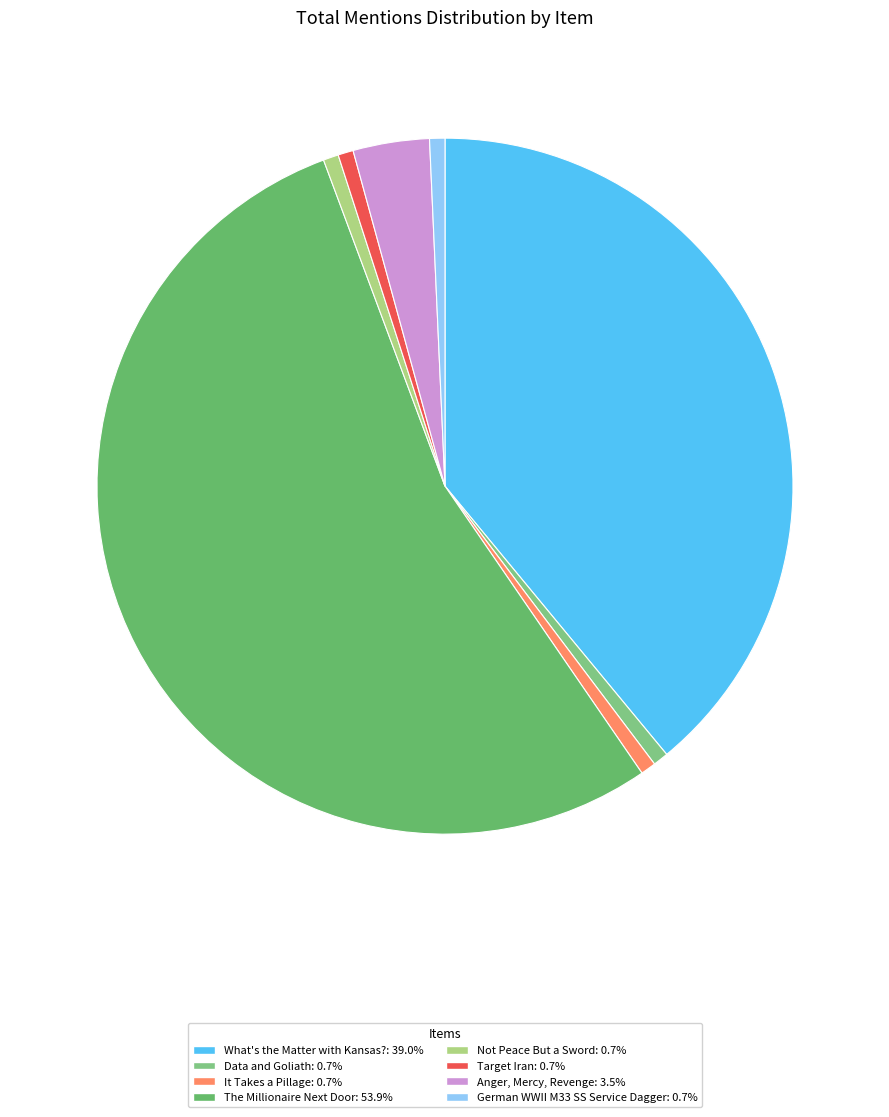

Which category accounts for the majority?

The Millionaire Next Door